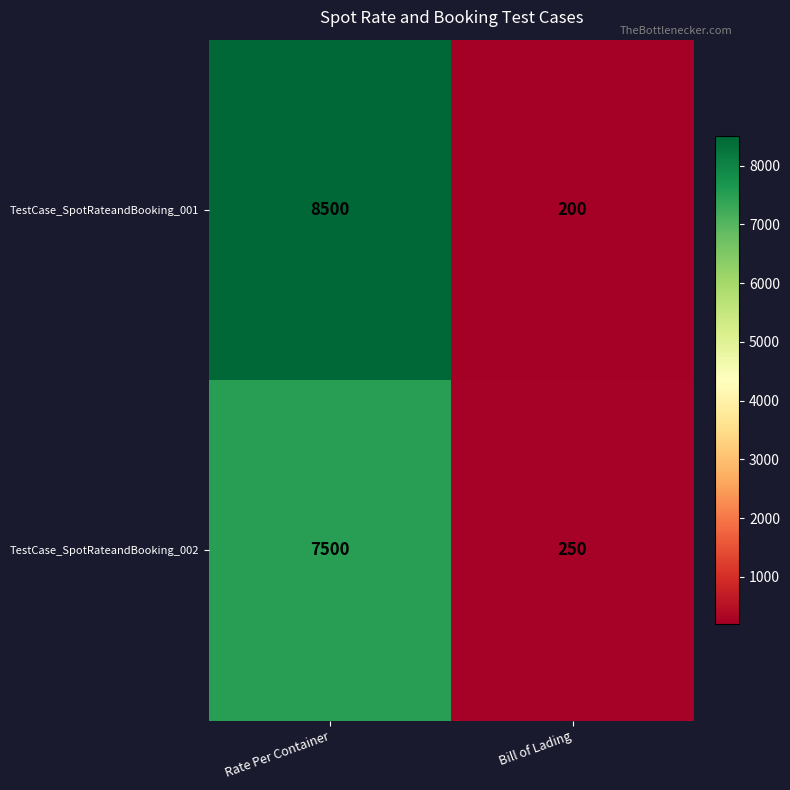

What is the average value of the TestCase_SpotRateandBooking_002 series?

3875